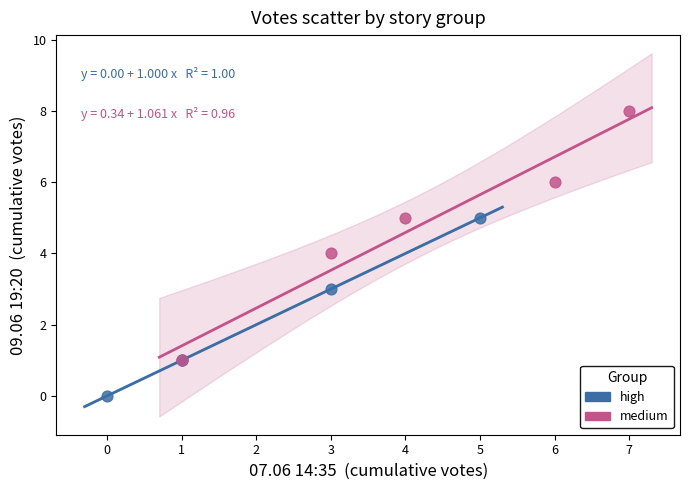

Which series contains the lowest Y value?

high